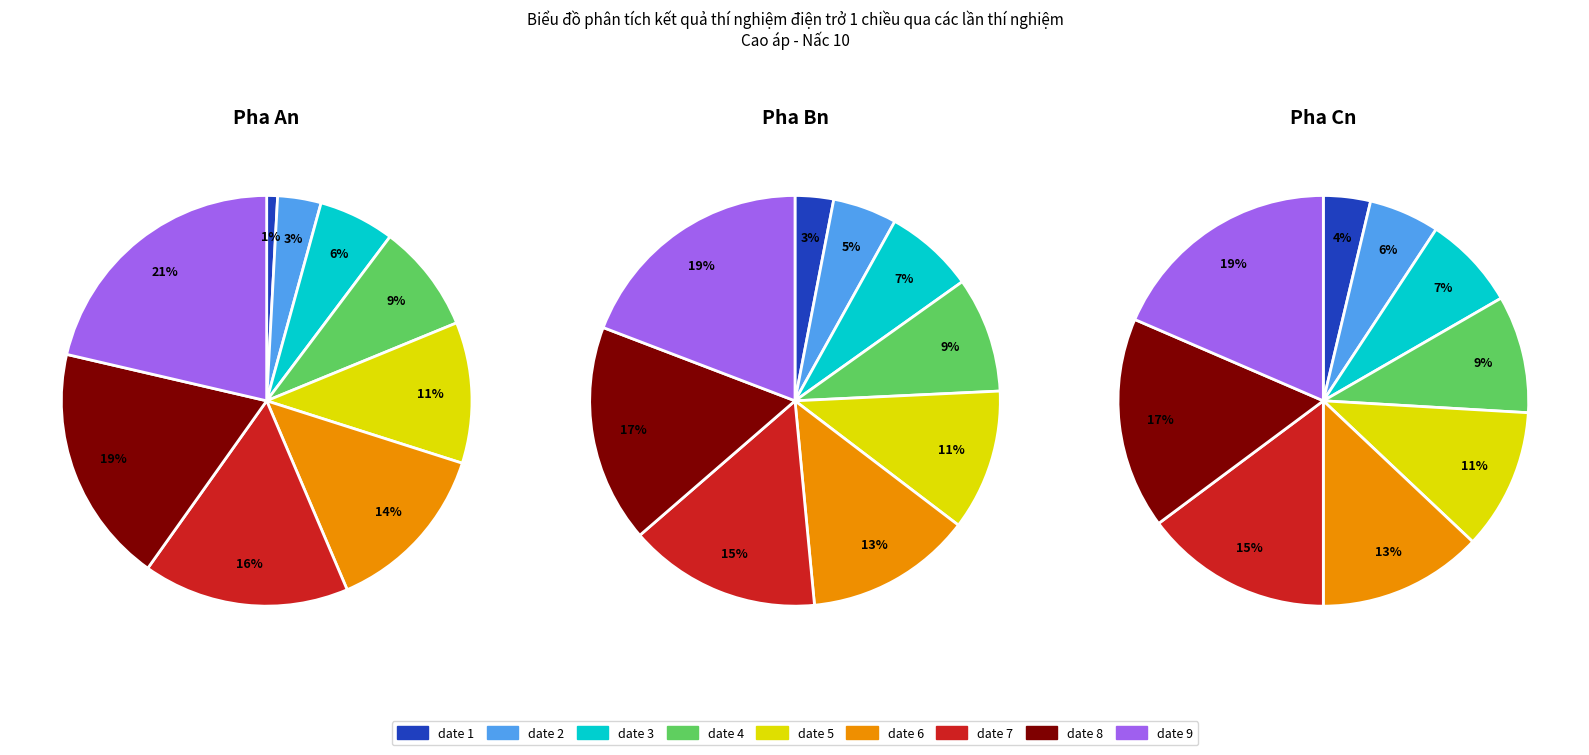

How much of the chart is everything except date 1?

99.1%